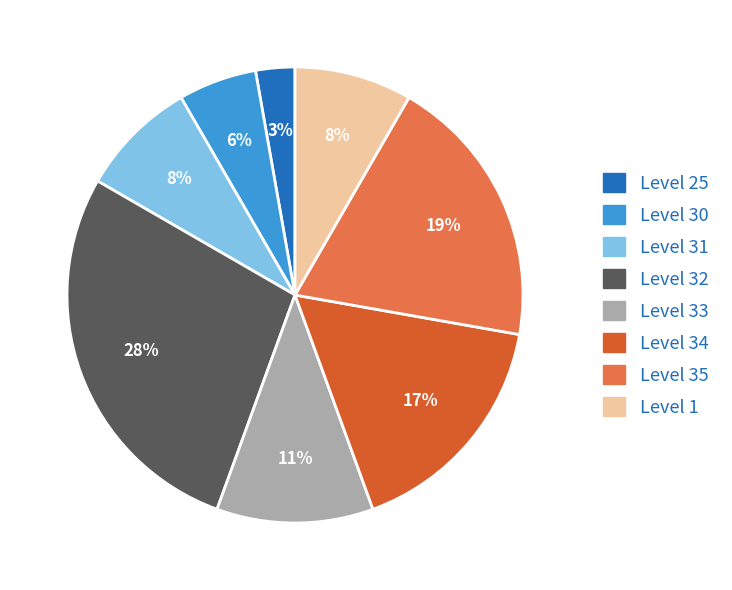

Does Level 35 represent more than half of the total?

No